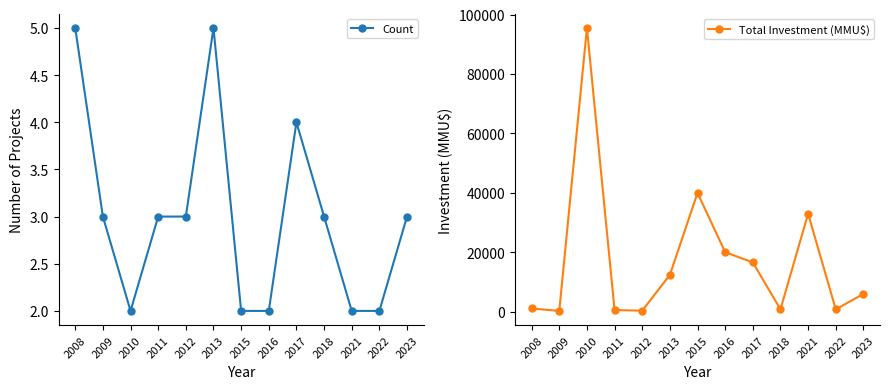

Which label corresponds to the smallest value in the chart?

2010